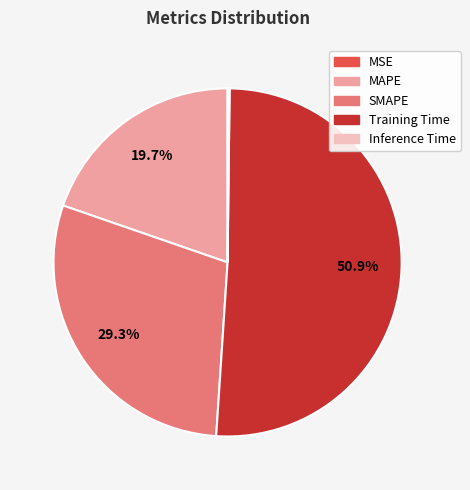

Does SMAPE represent more than half of the total?

No